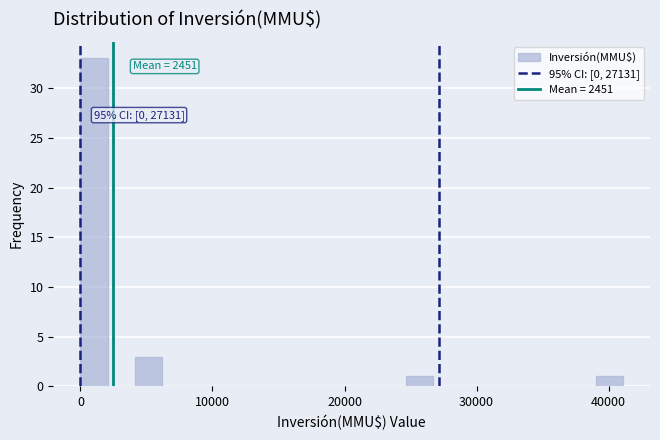

Read against the x-axis, roughly where is the centre of the tallest bar?

1000